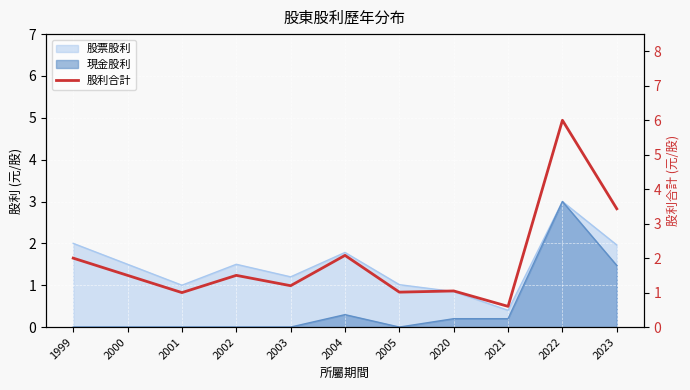

Rank the categories by value from lowest to highest.

2021, 2001, 2005, 2020, 2003, 2000, 2002, 1999, 2004, 2023, 2022